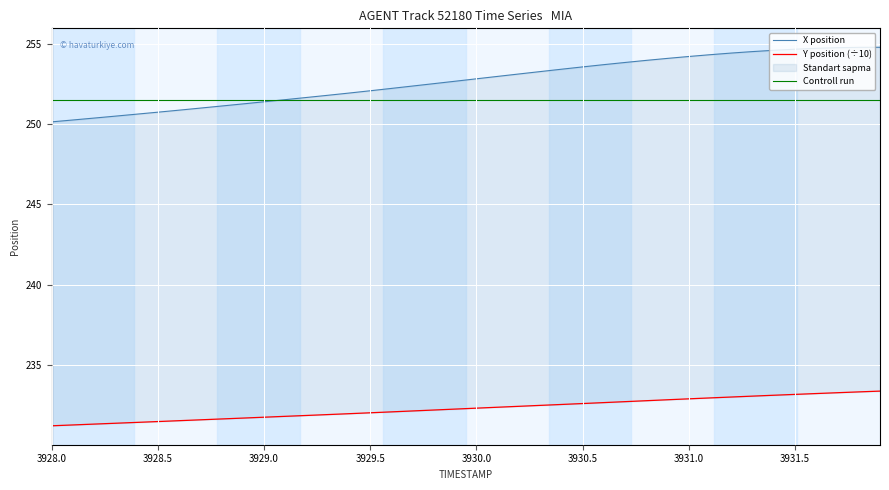

After their last crossing, which series has the higher values: X position or Controll run?

X position